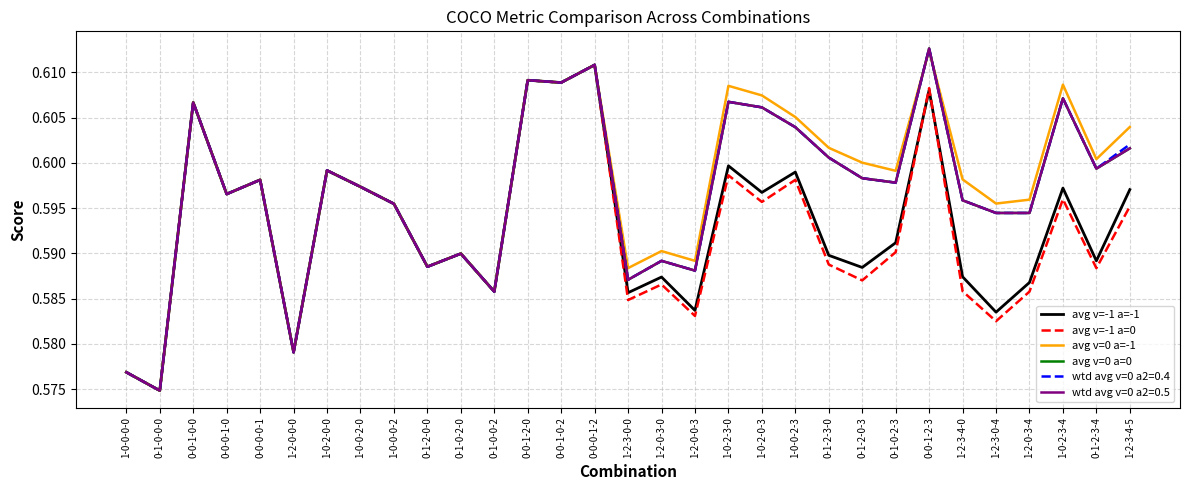

Which has a higher value, 0-1-2-3-0 or 0-0-1-2-0?

0-0-1-2-0